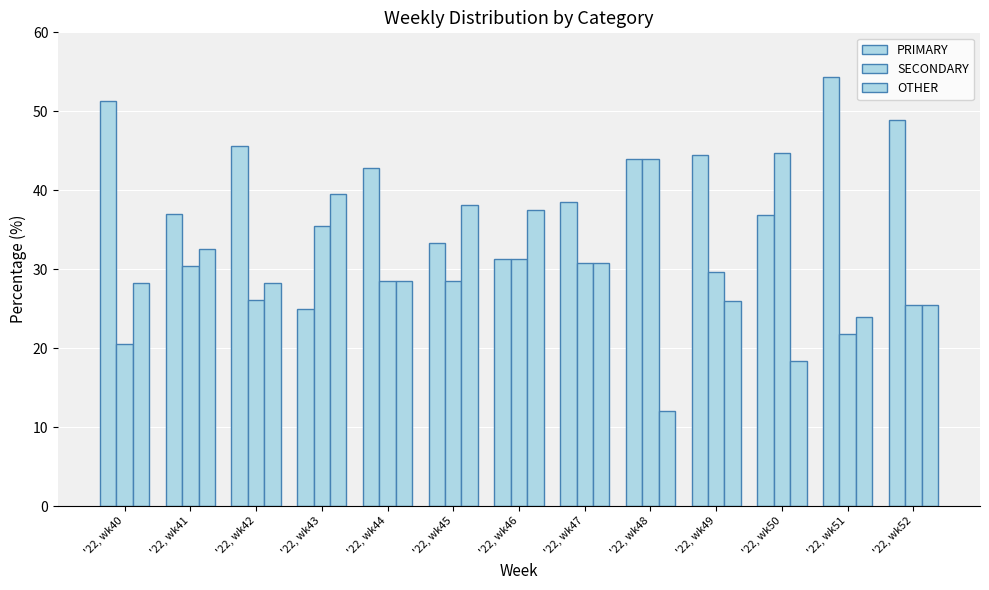

Reading left to right, extract all data points from this chart.

PRIMARY: 51.3	37.0	45.7	25.0	42.9	33.3	31.2	38.5	44.0	44.4	36.8	54.3	48.9
SECONDARY: 20.5	30.4	26.1	35.4	28.6	28.6	31.2	30.8	44.0	29.6	44.7	21.7	25.5
OTHER: 28.2	32.6	28.3	39.6	28.6	38.1	37.5	30.8	12.0	25.9	18.4	23.9	25.5